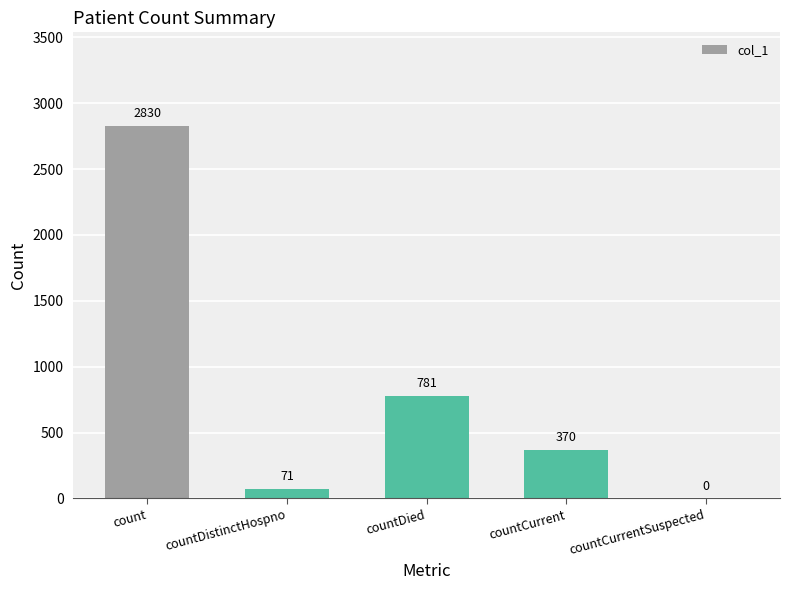

True or false: the data shows 1701 at countCurrentSuspected.

False